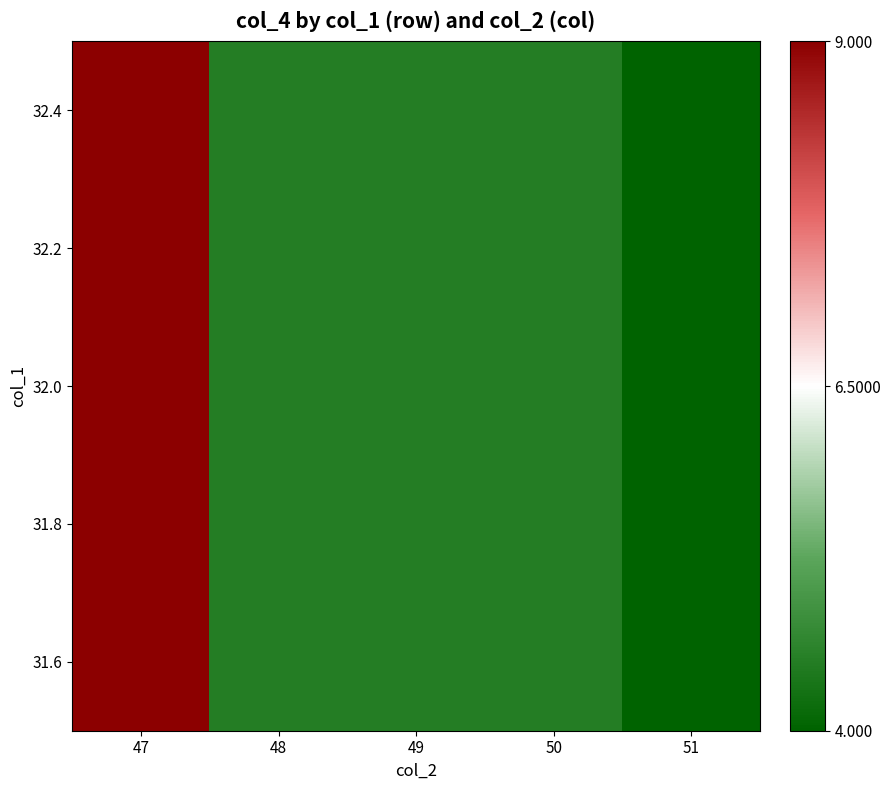

True or false: the data shows 3.1 at 49.

False